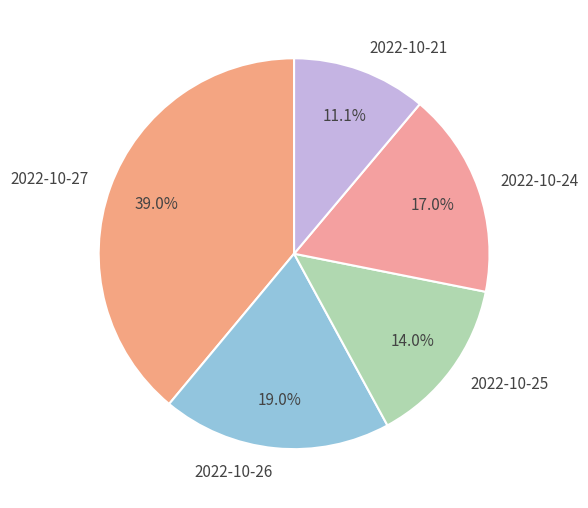

To the nearest percent, what is the combined percentage of 2022-10-26 and 2022-10-27?

58%